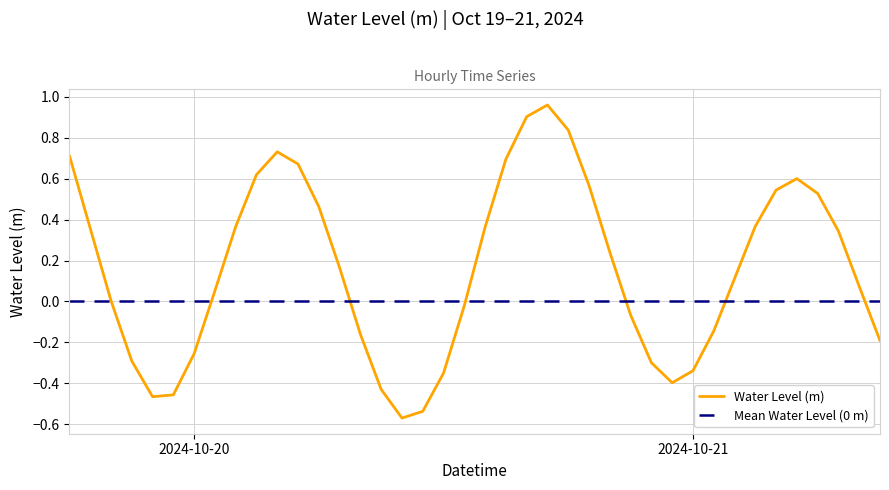

What is the difference between the maximum and minimum values?

1.5